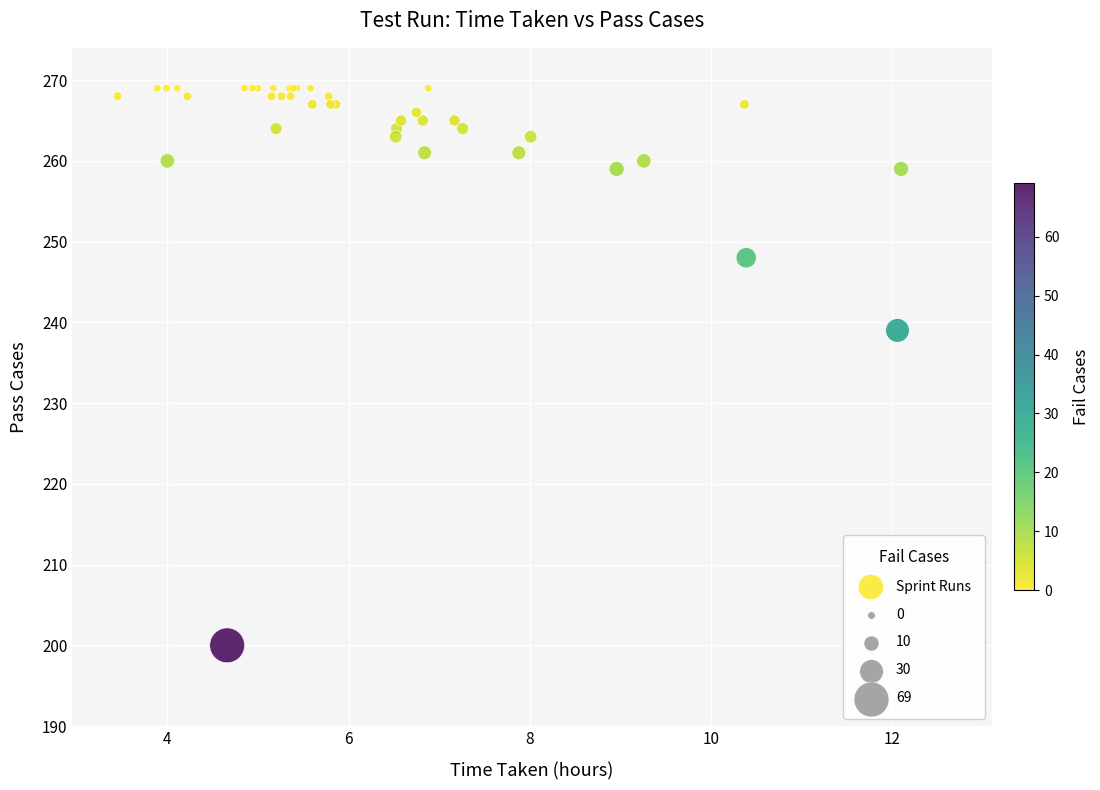

What Y value in the scatter plot is closest to 234?

239